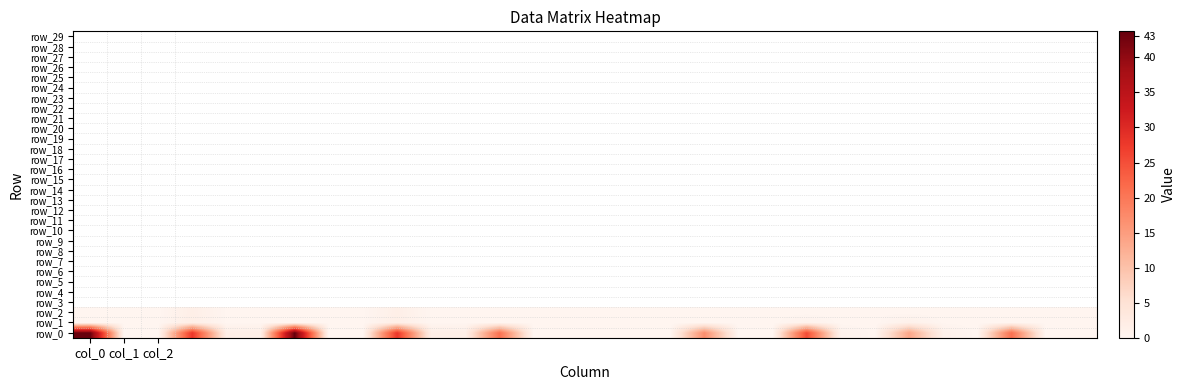

Which series has the largest range (max minus min)?

row_0